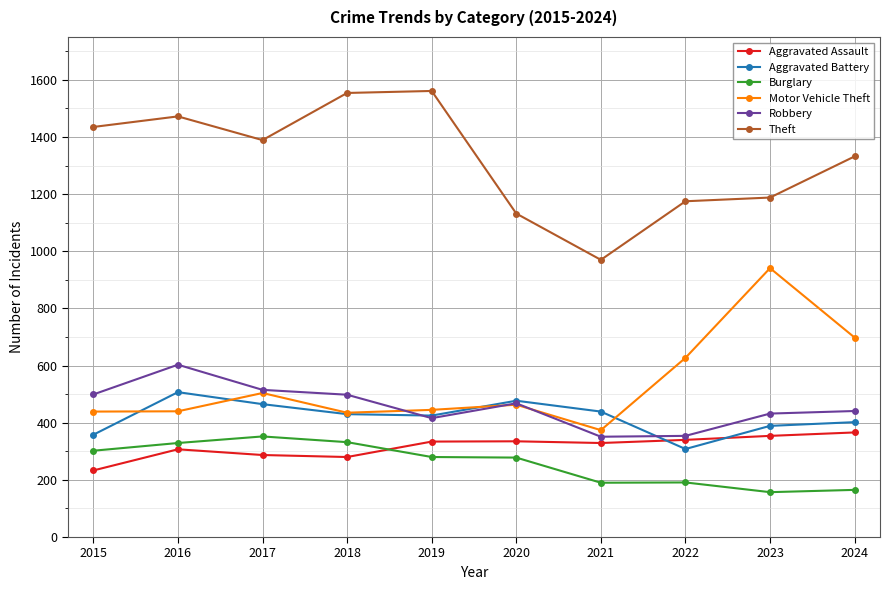

Where is the first local maximum for Burglary?

2017